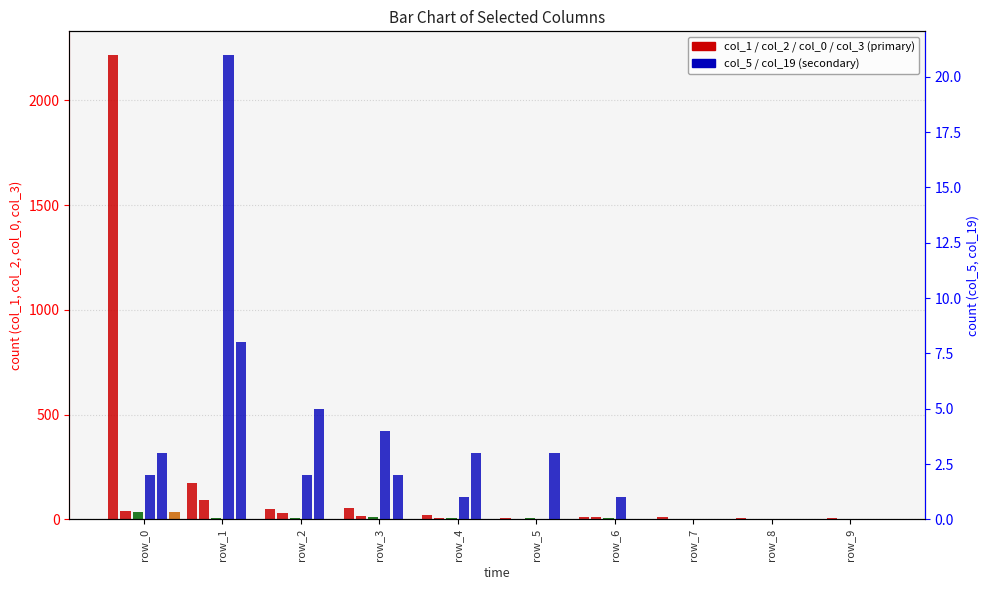

Rank the series by their maximum value, from lowest to highest.

col_19, col_5, col_0, col_3, col_2, col_1